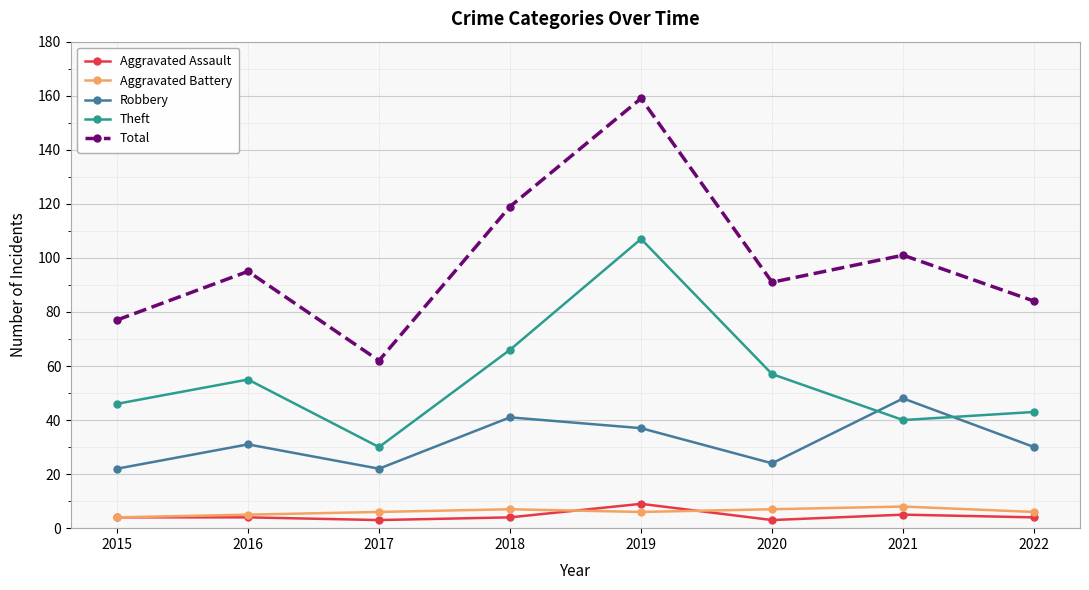

Is it true that Theft equals 22 at 2015?

False